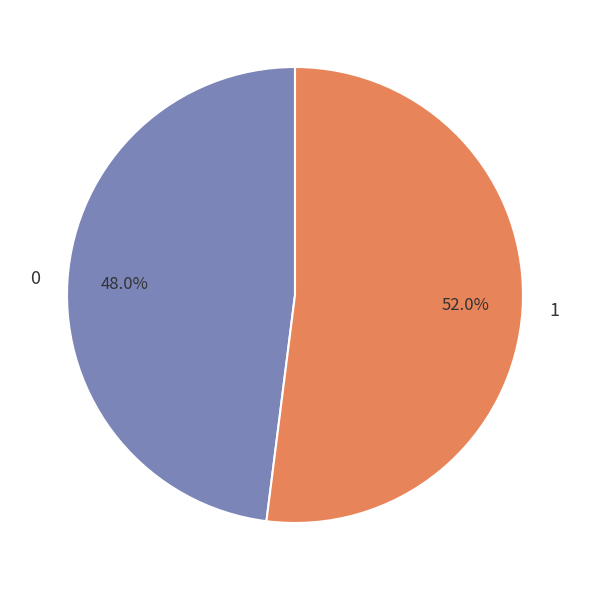

To the nearest percent, what is the combined percentage of 0 and 1?

100%